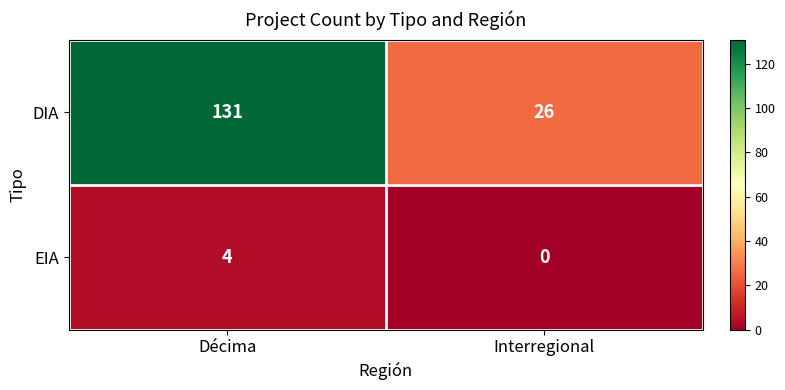

What is the approximate value of EIA at Décima?

4